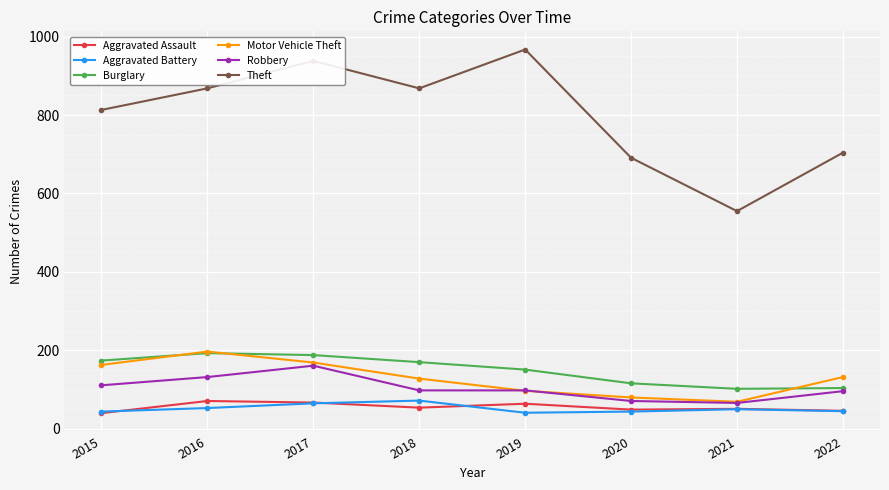

Read the Motor Vehicle Theft value at 2022, to the nearest 5.

130